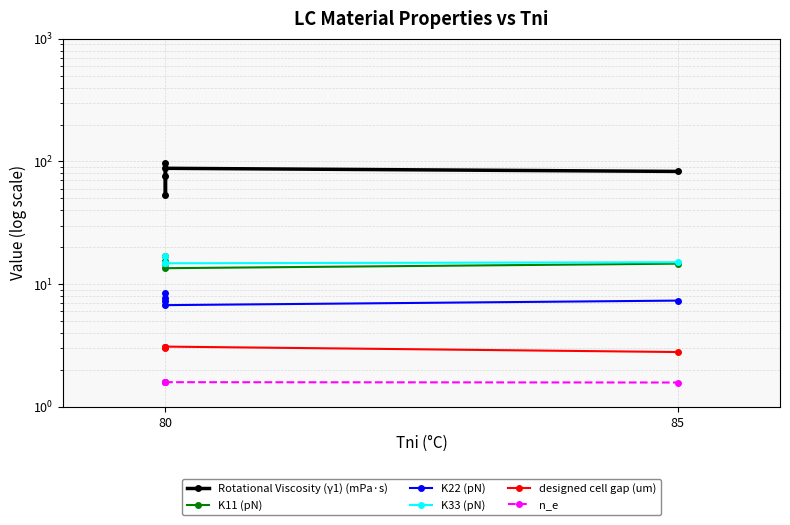

What is the difference between the maximum and second lowest values in the K11 (pN) series?

2.4